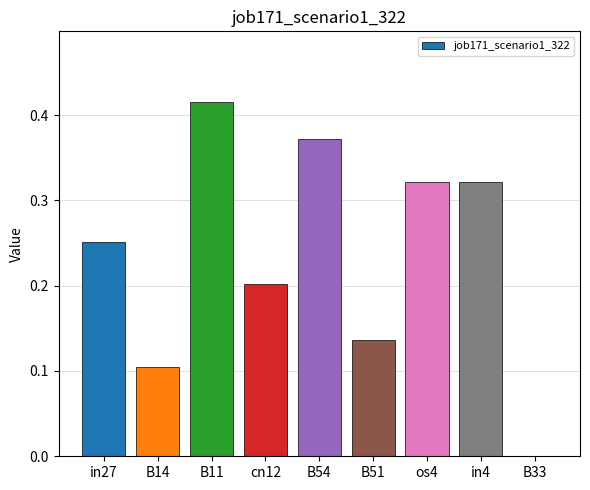

Count the values in the range 0 to 1.

9